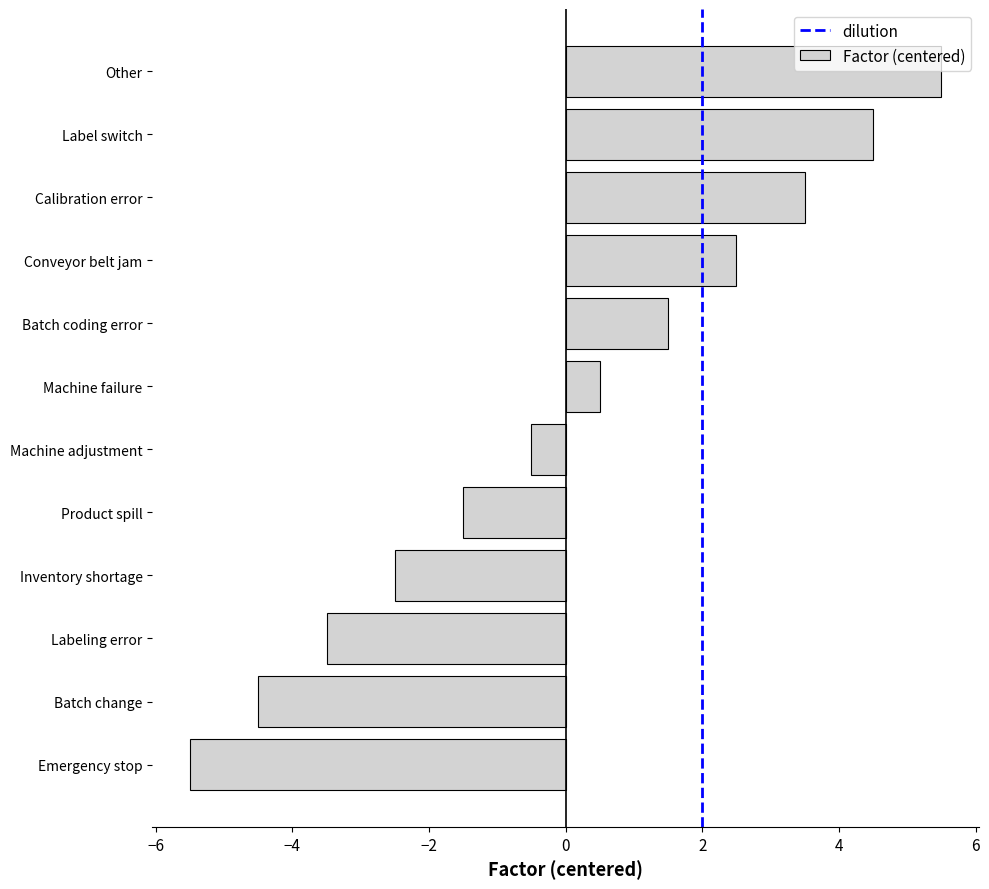

Is it true that the value at Emergency stop is -5.5?

True